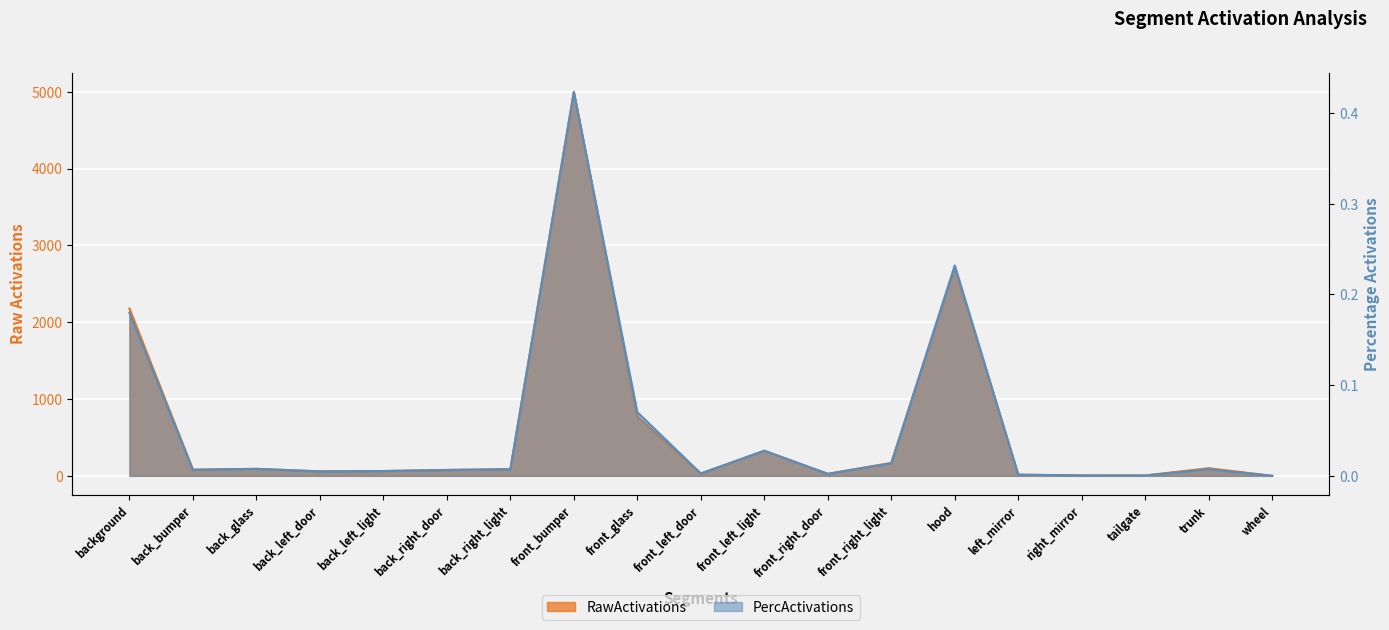

What is the difference between the PercActivations values at background and front_right_door?

0.2